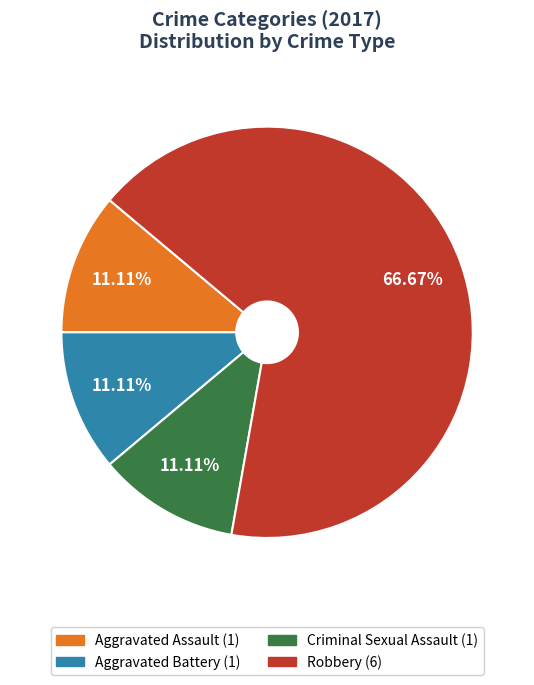

Which slice is the largest?

Robbery